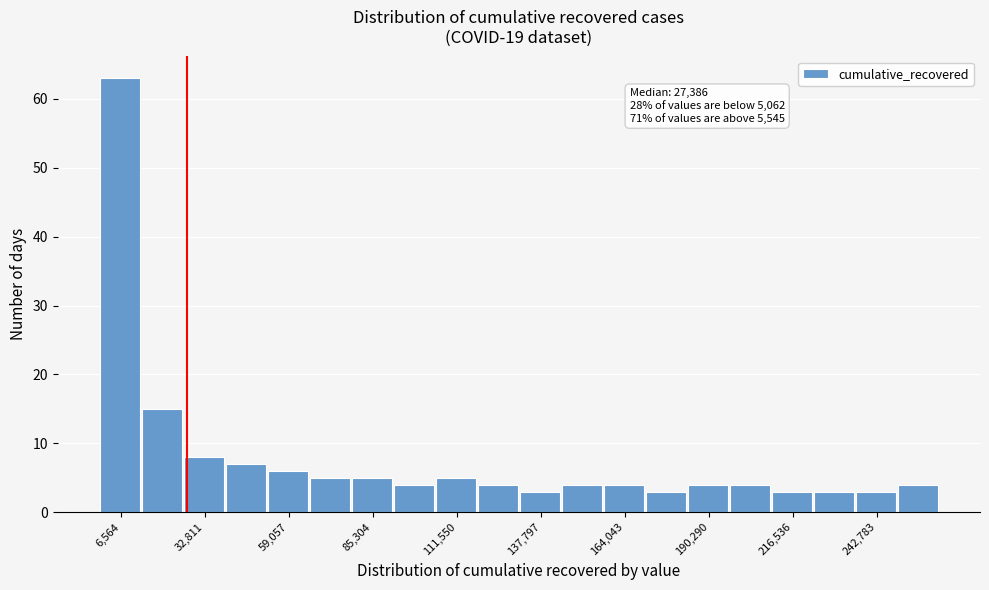

Read against the x-axis, roughly where is the centre of the tallest bar?

5000